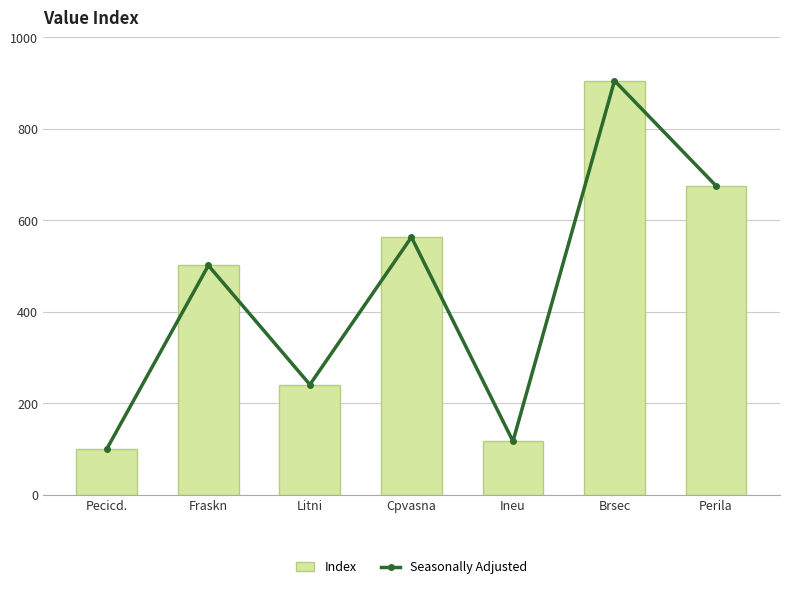

What is the maximum value shown in the chart?

905.4